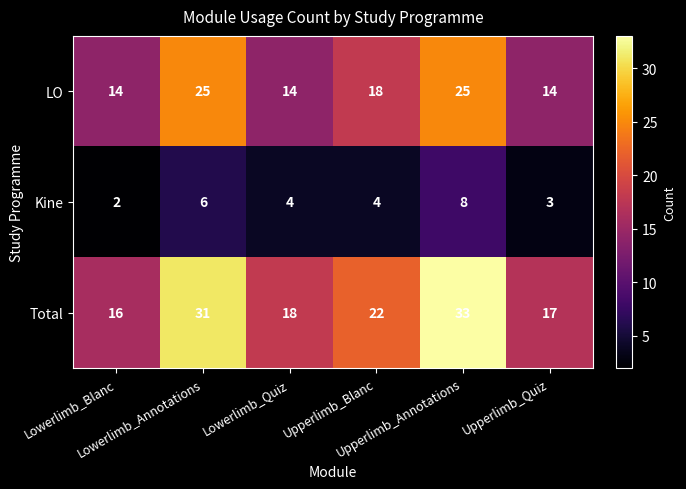

Which series has the largest range (max minus min)?

Total